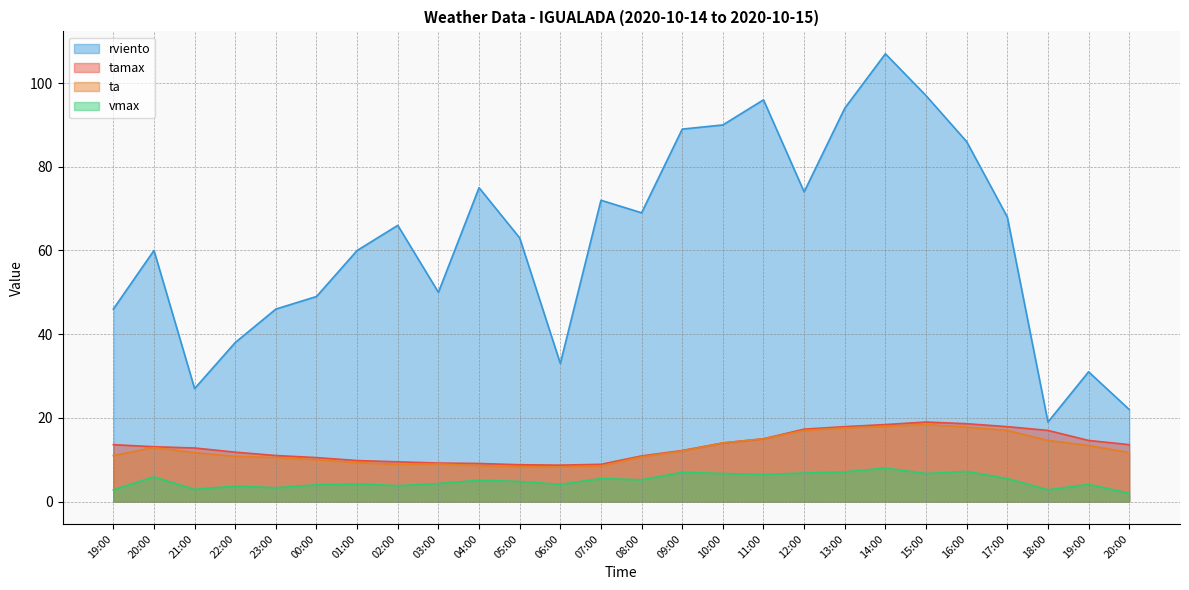

What is the label of the 1st point from the right?

20:00